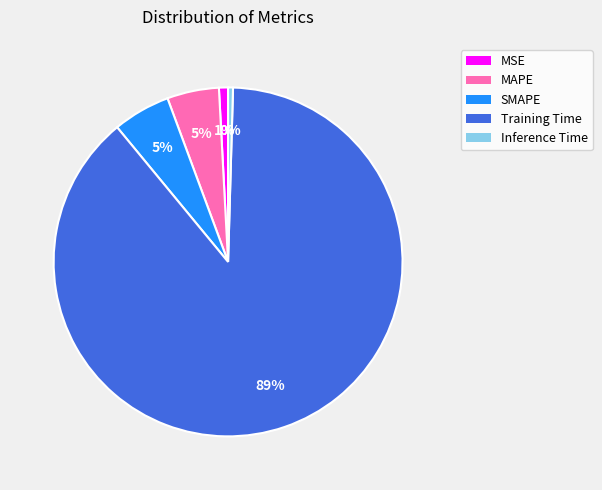

Is there any slice that represents more than half of the pie?

Yes